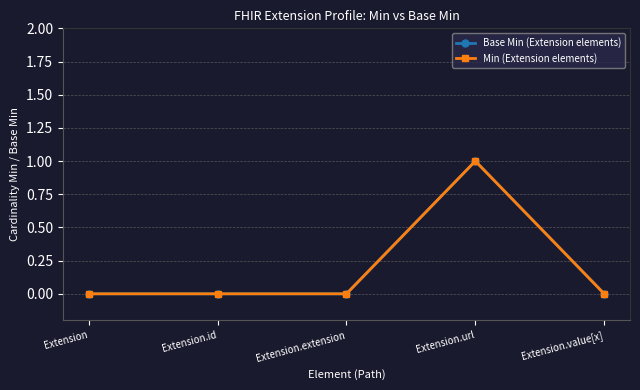

True or false: Min (Extension elements) and Base Min (Extension elements) cross at least once.

False